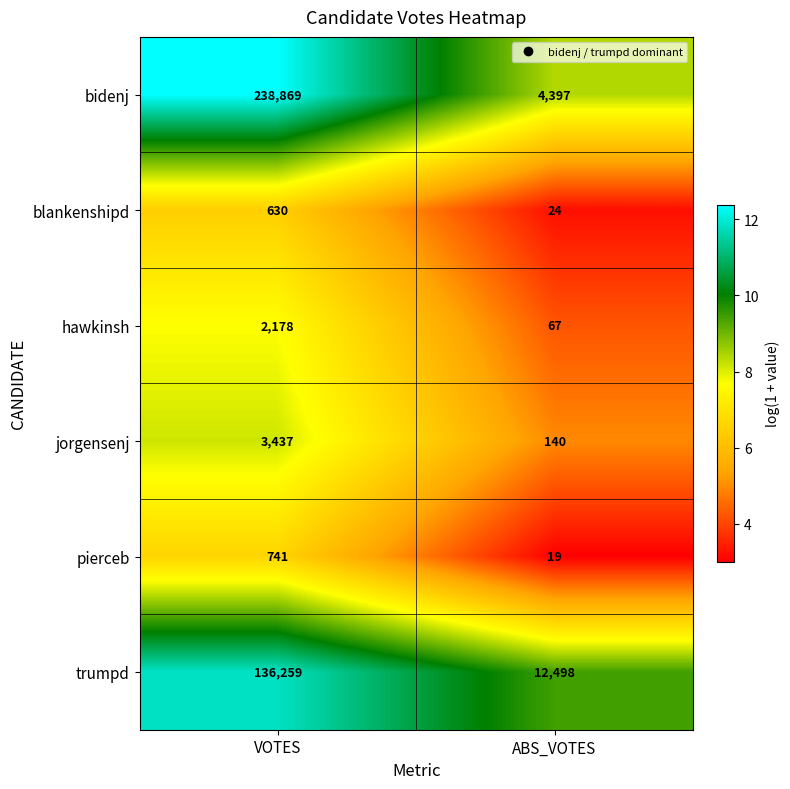

What is the sum of the trumpd values at VOTES and ABS_VOTES?

148757